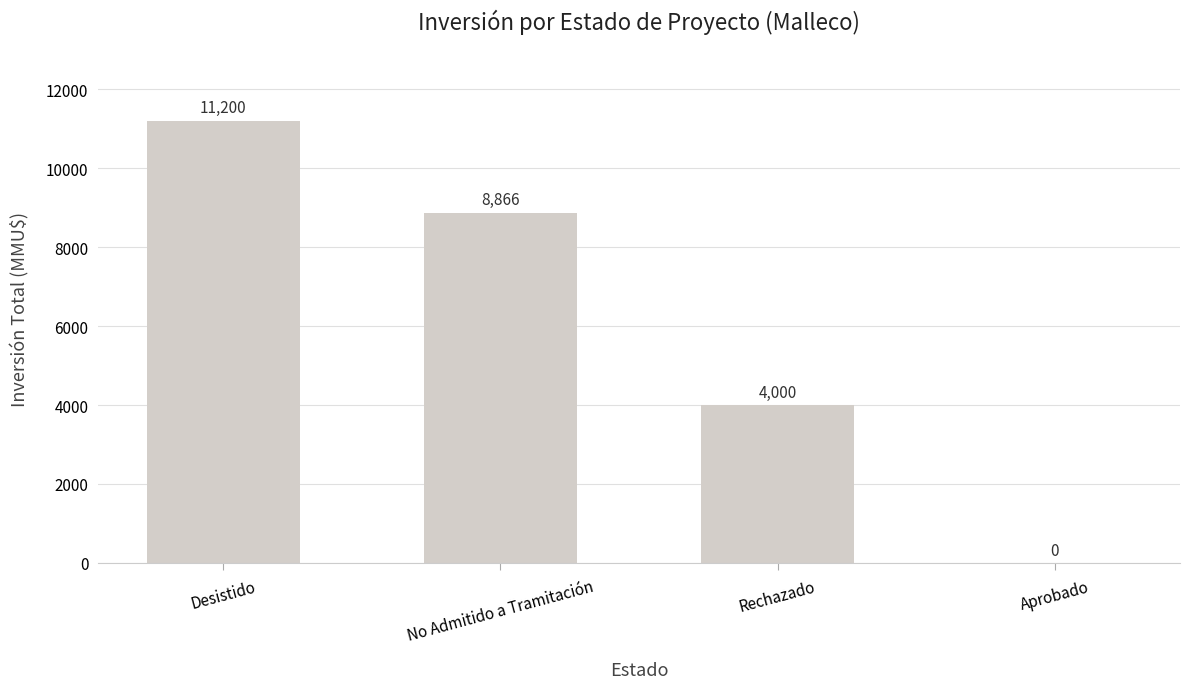

What is the sum of all values?

24066